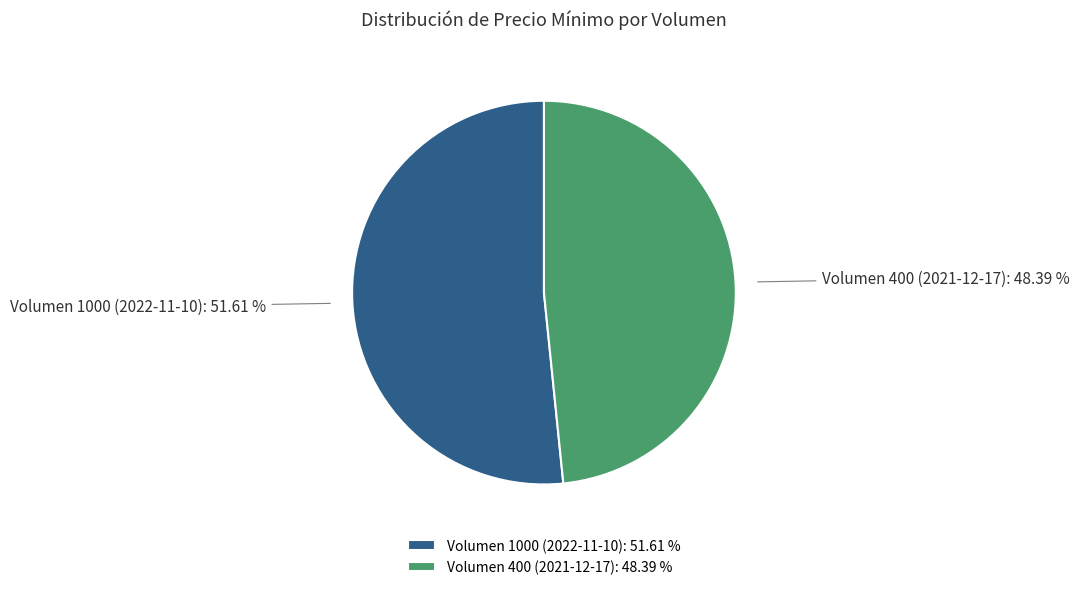

Count the number of slices in the pie.

2